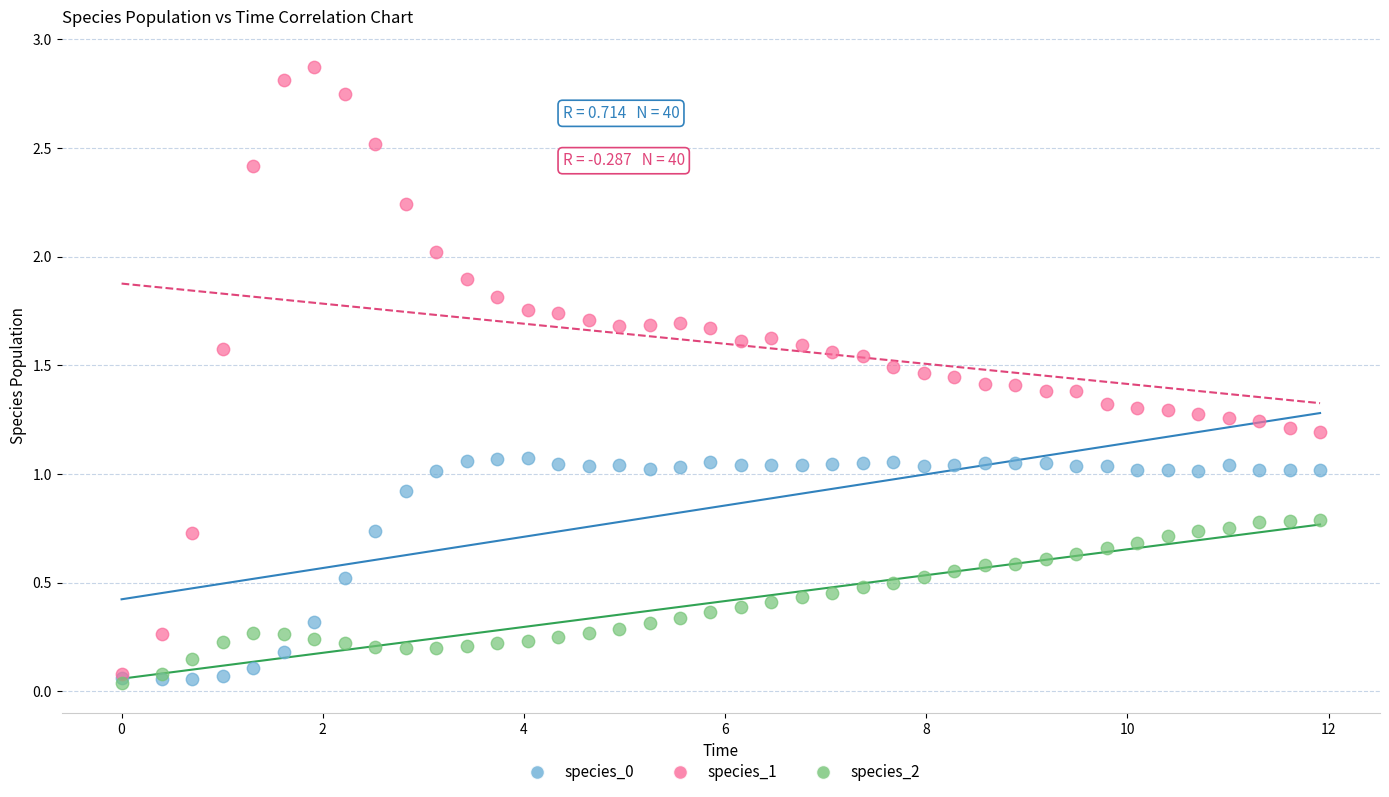

Which series contains the highest Y value?

species_1